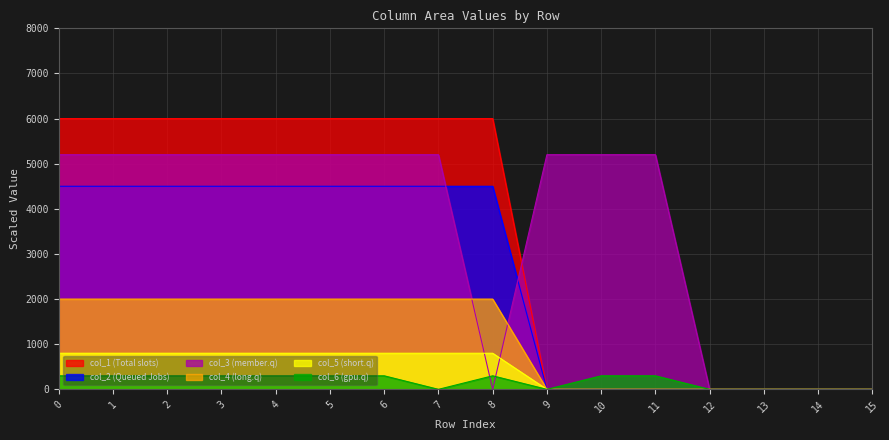

How many times do col_4 and col_3 cross each other?

2